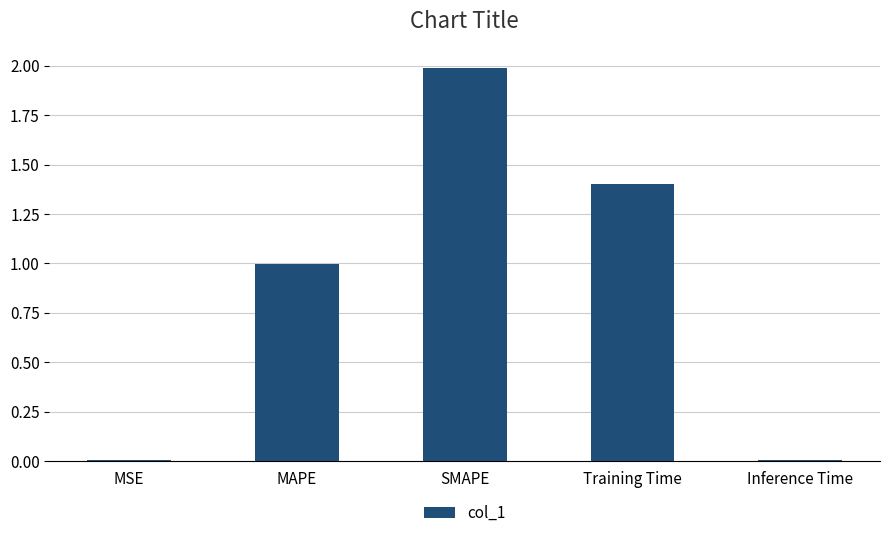

Which category has the highest value across all series?

SMAPE